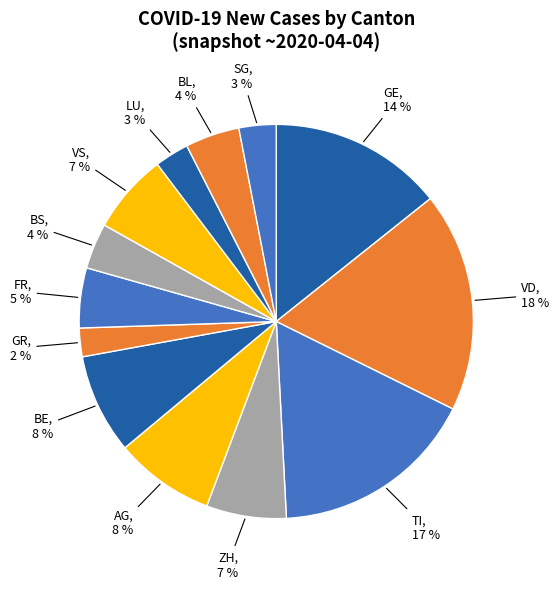

Between SG and BS, which is larger?

BS